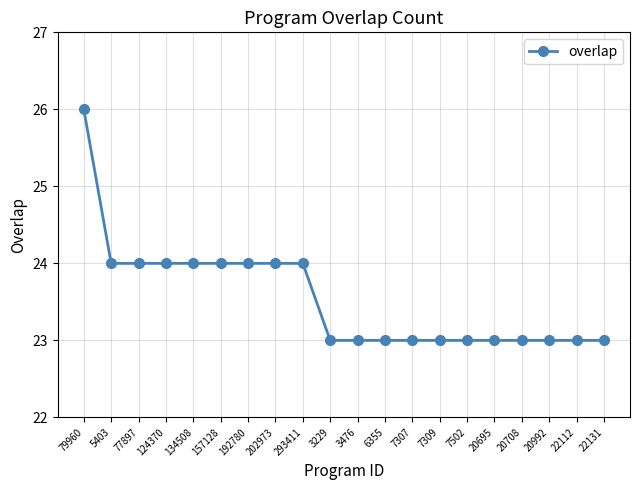

Between 293411 and 22131, which is larger?

293411